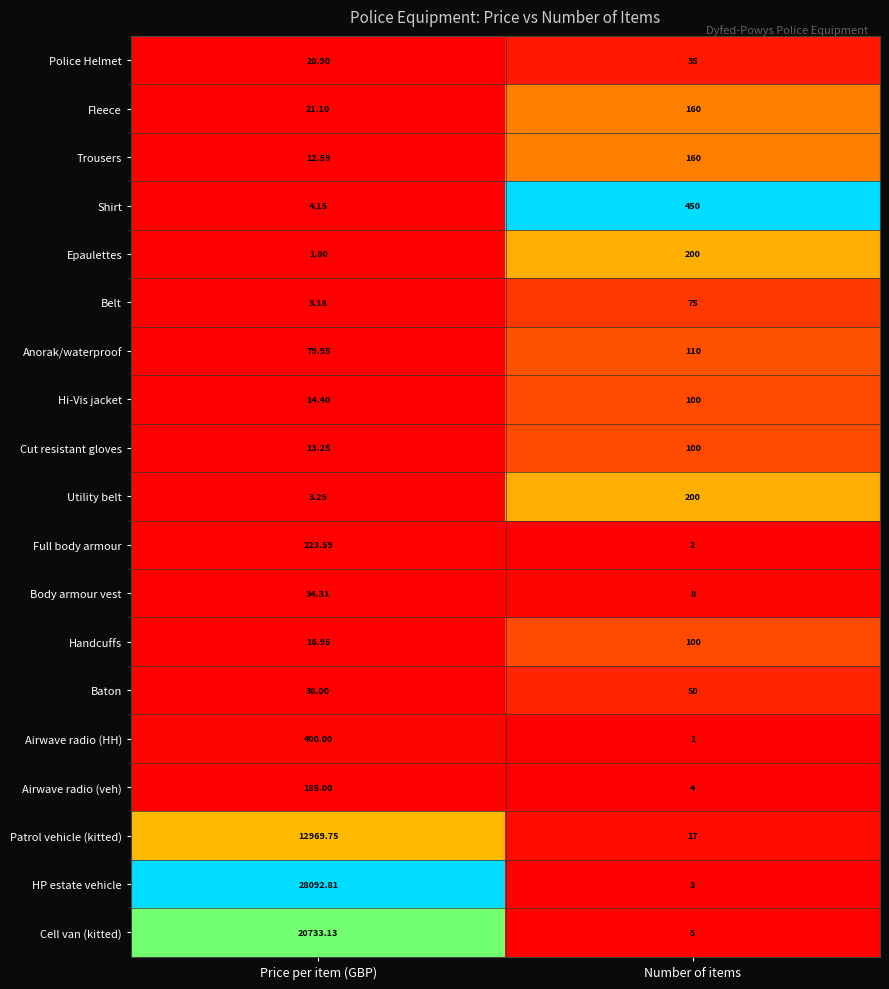

At which label is Epaulettes closest to 100?

Price per item (GBP)